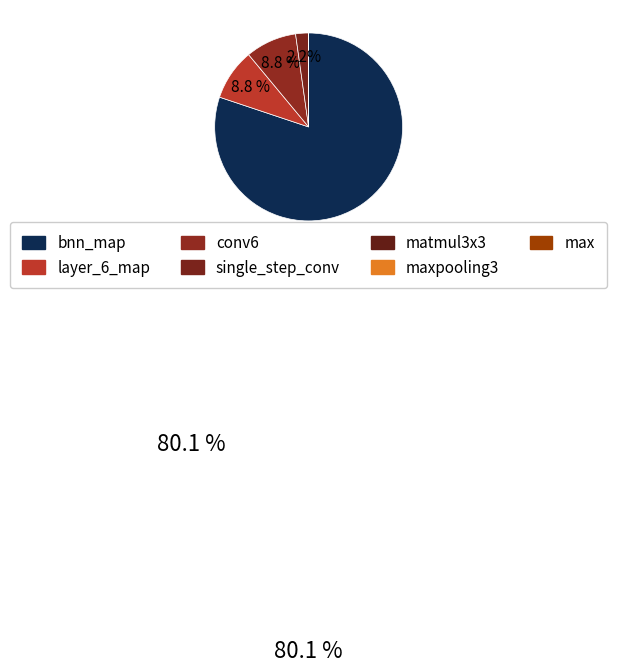

Which slice is the largest?

bnn_map